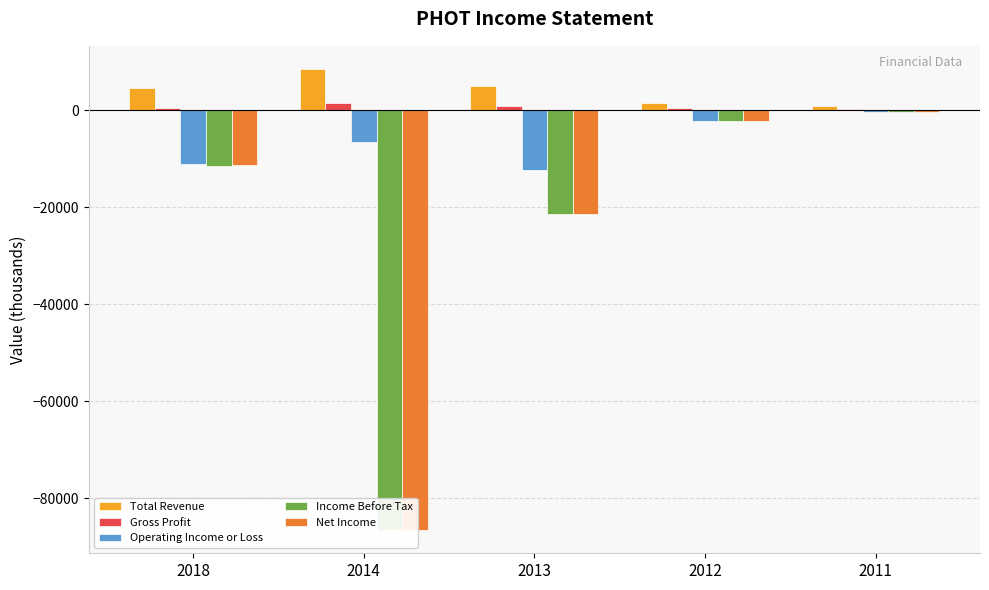

How many groups of bars are there?

5